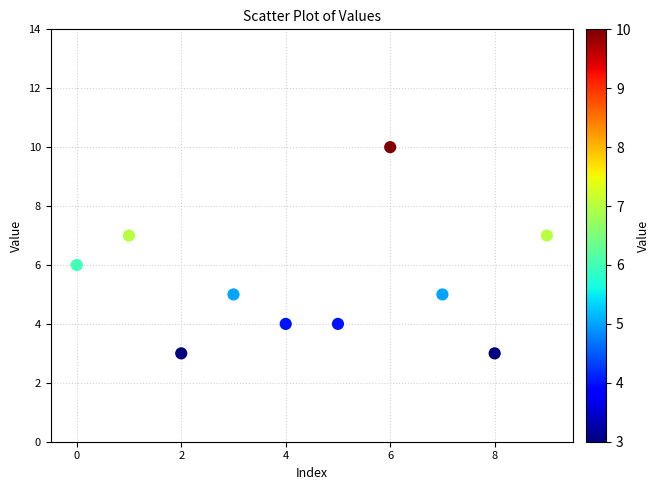

What is the average Y value?

5